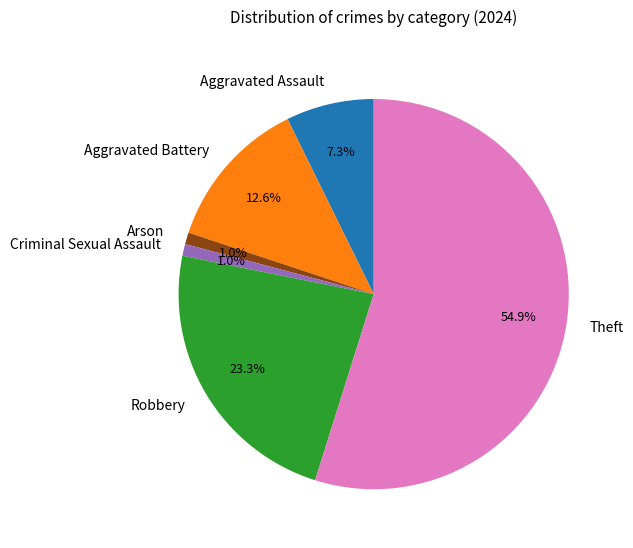

How much of the chart is everything except Criminal Sexual Assault?

99.0%